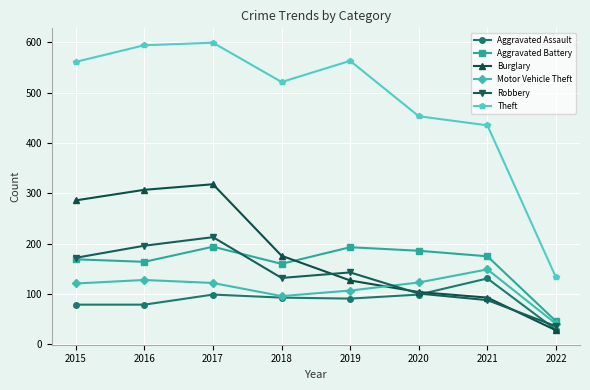

True or false: Theft has more than 0 points higher than both neighbors.

True